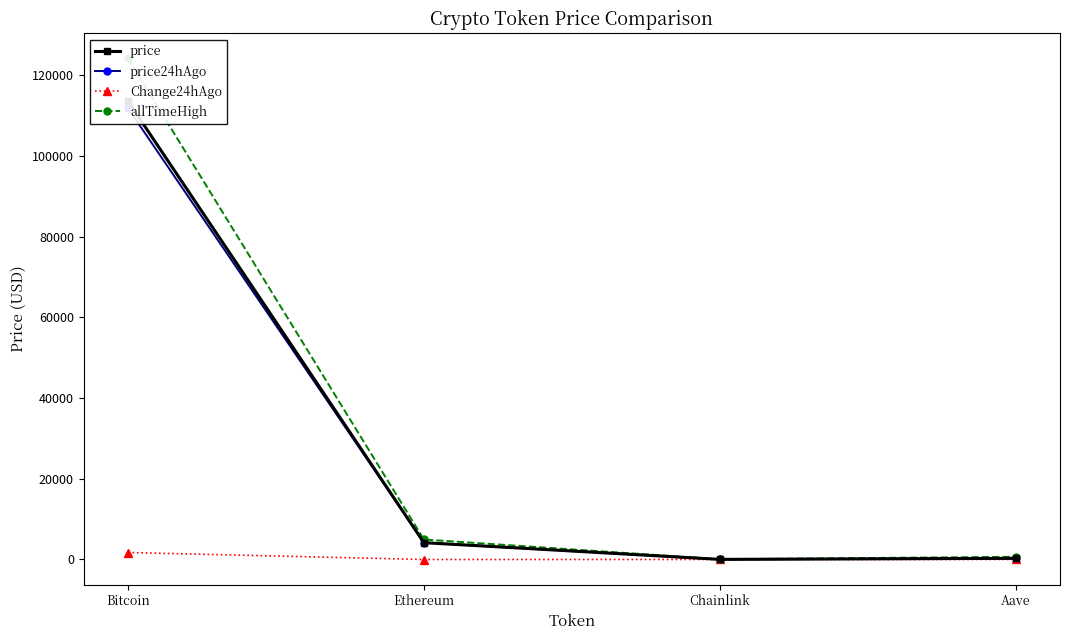

What is the difference between the maximum and minimum values in the price24hAgo series?

111768.2